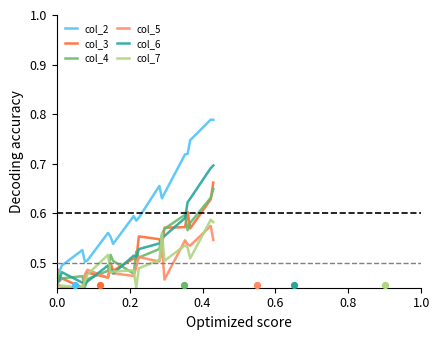

Which series has the largest total across all categories?

col_2